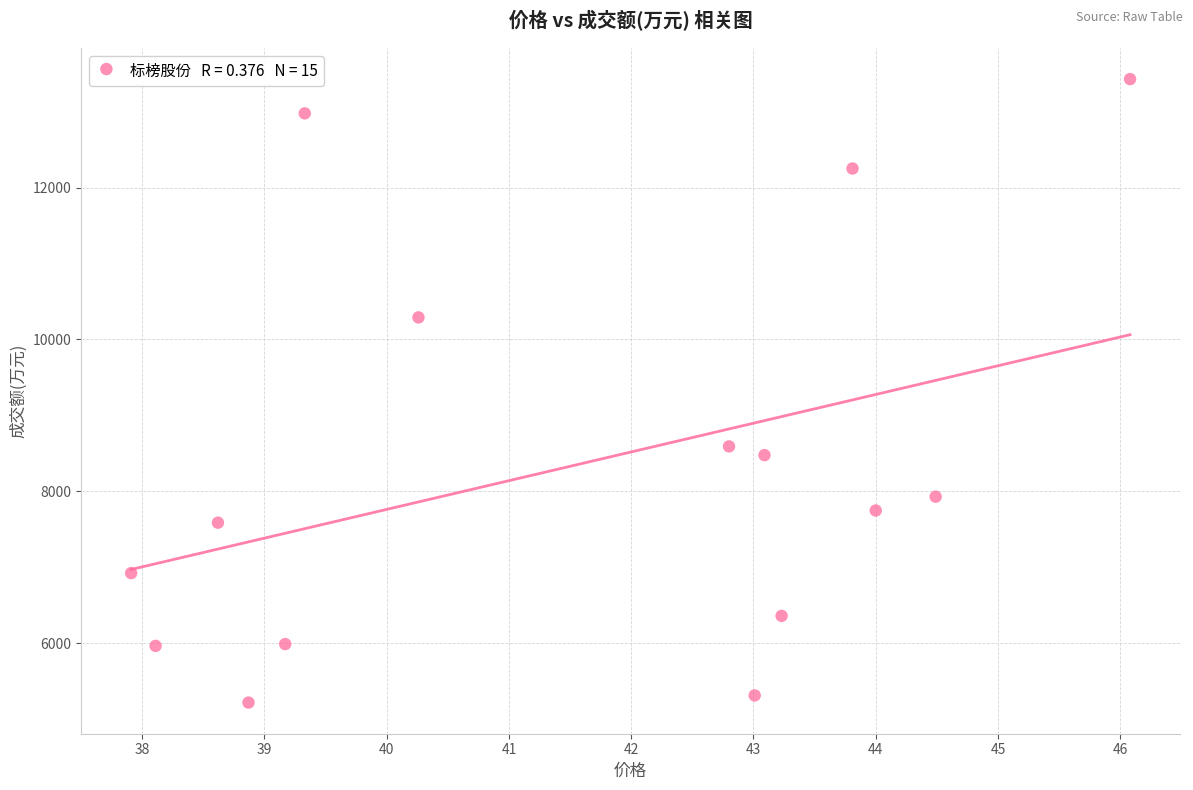

What Y value in the scatter plot is closest to 9323?

8592